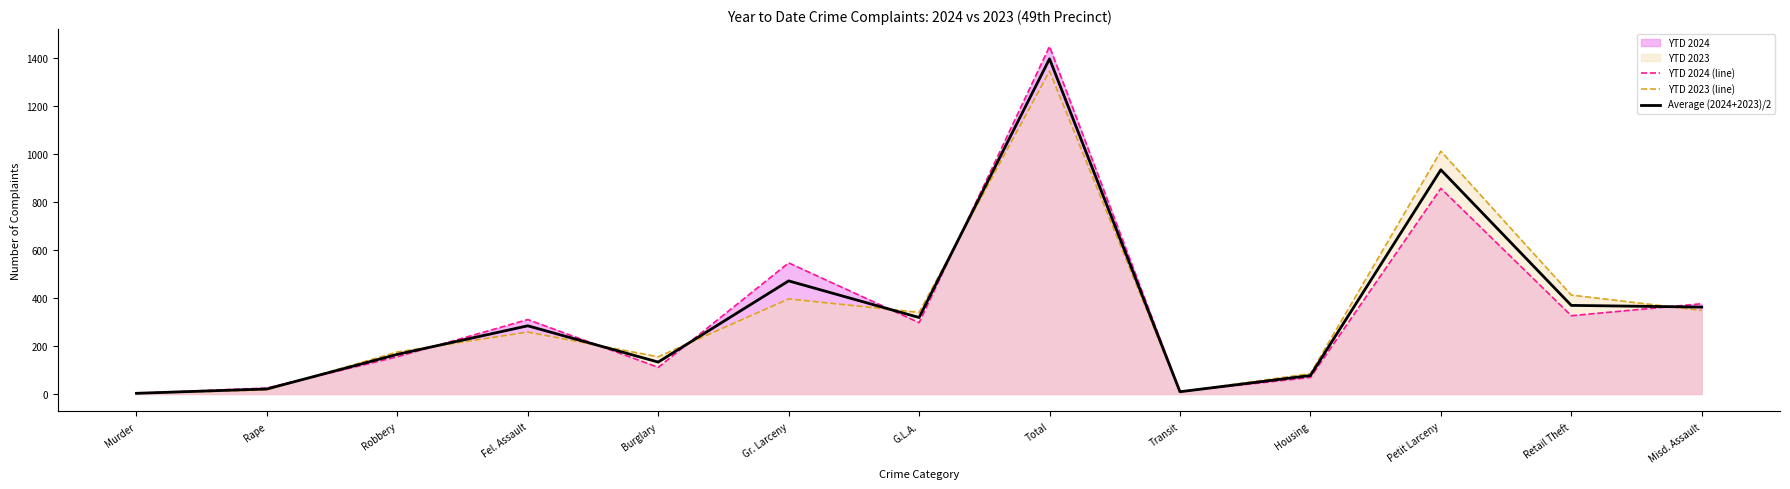

Where is the first local minimum for YTD 2023 (line)?

Burglary